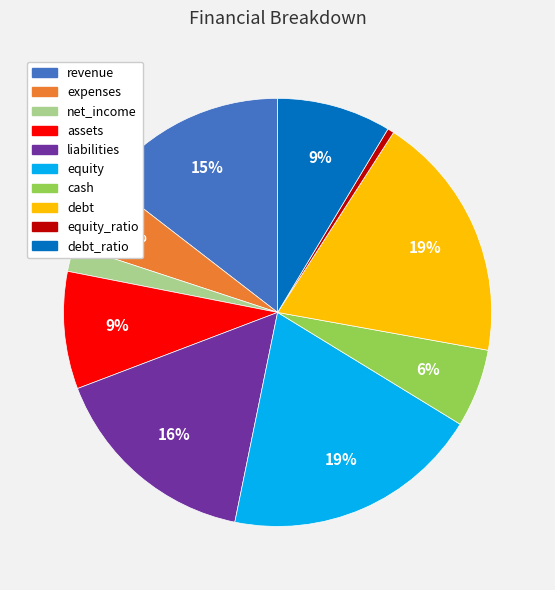

Is there any slice that represents more than half of the pie?

No